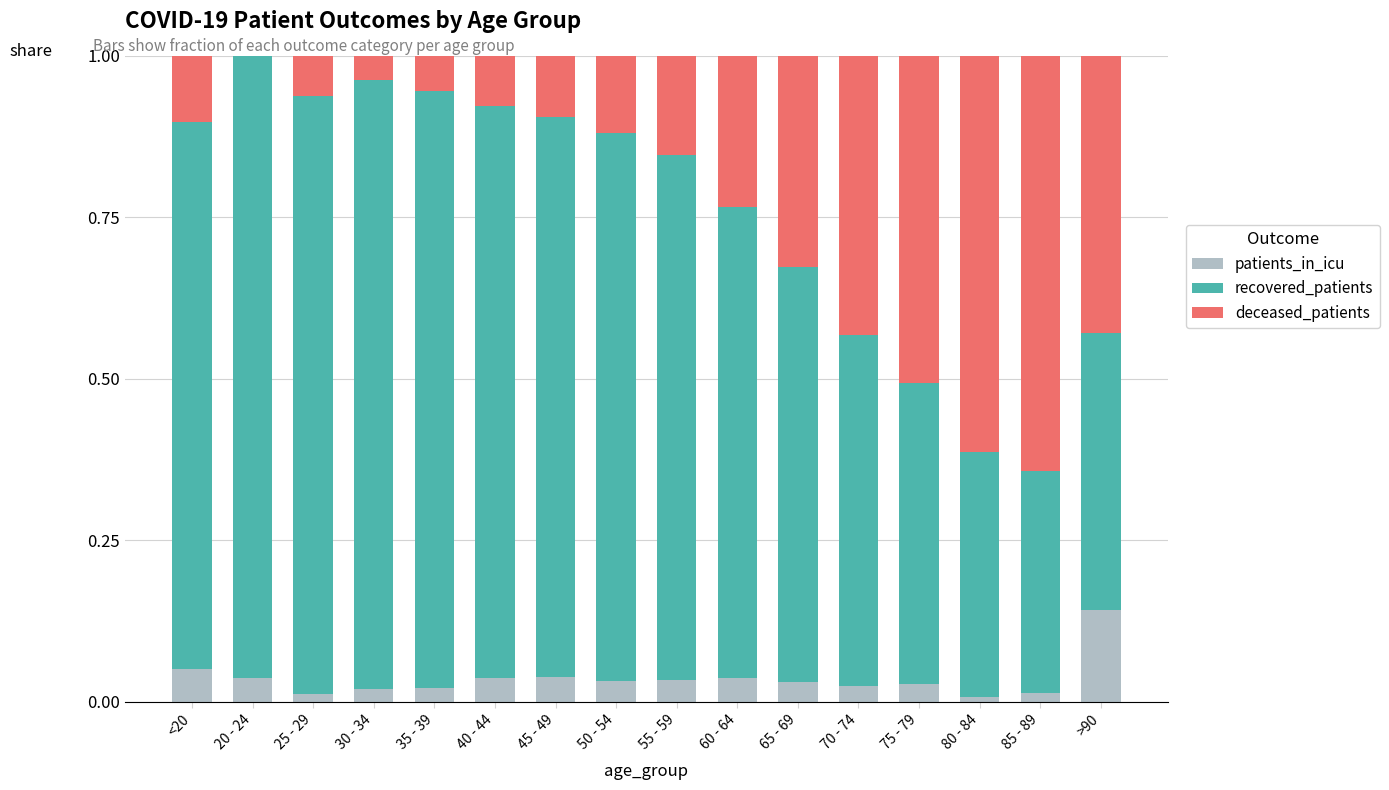

Count the number of categories in the chart.

16